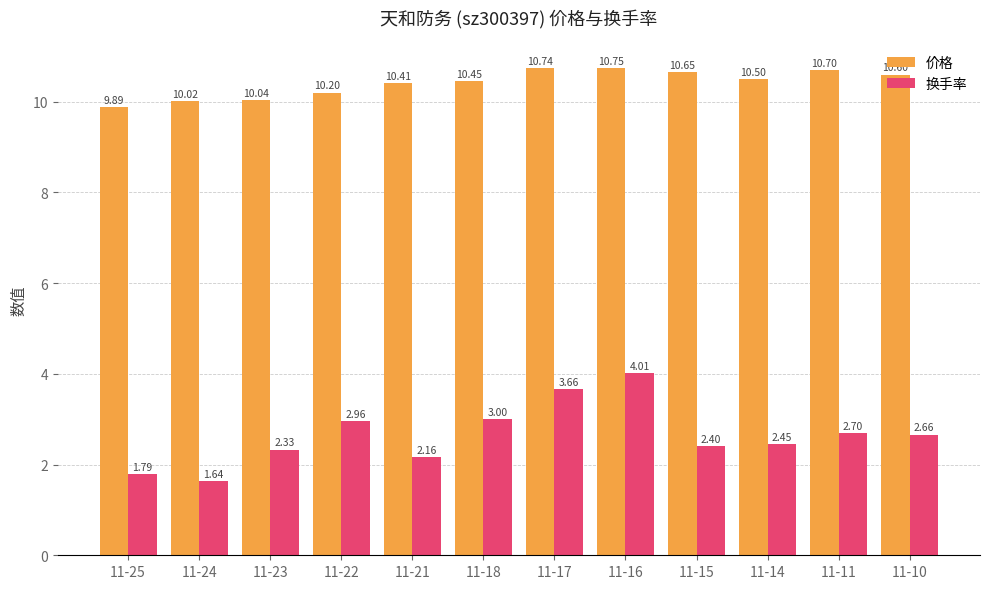

List the series in order of their peak value, highest first.

价格, 换手率